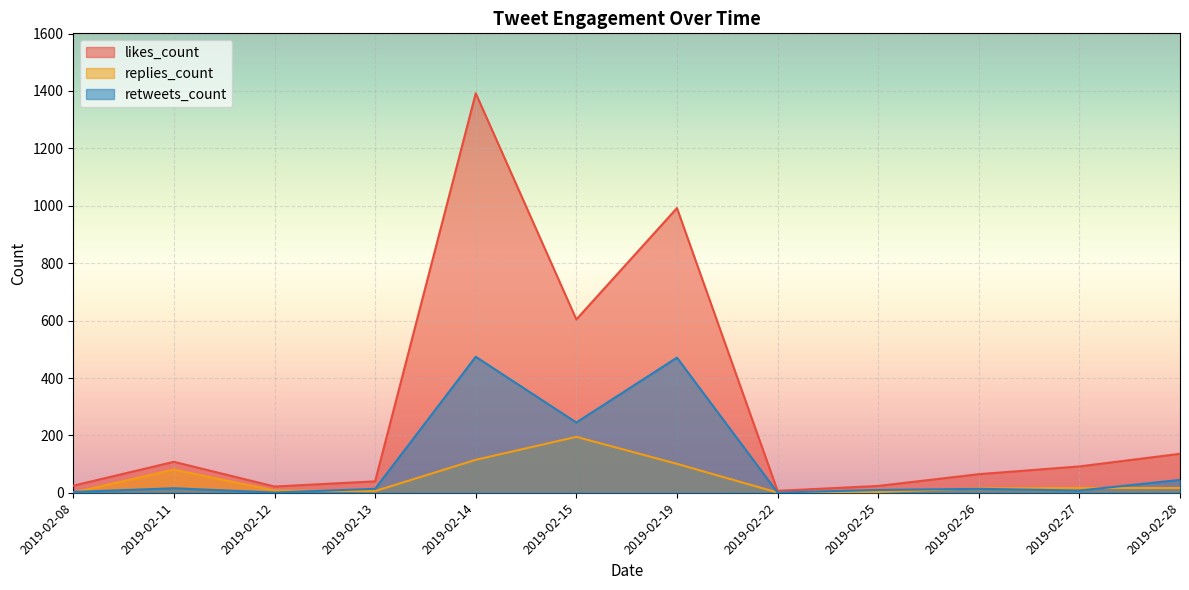

Which category has the highest value in the replies_count series?

2019-02-15